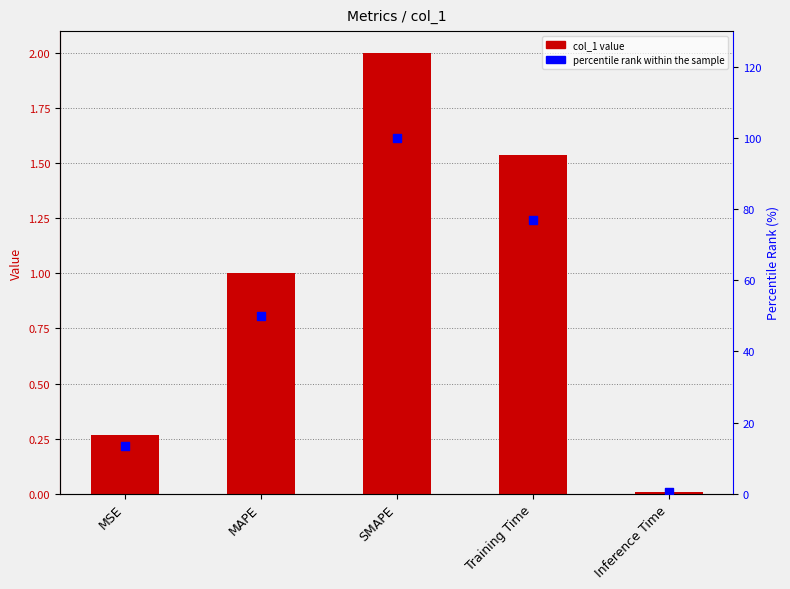

Which series has the largest total across all categories?

percentile rank within the sample